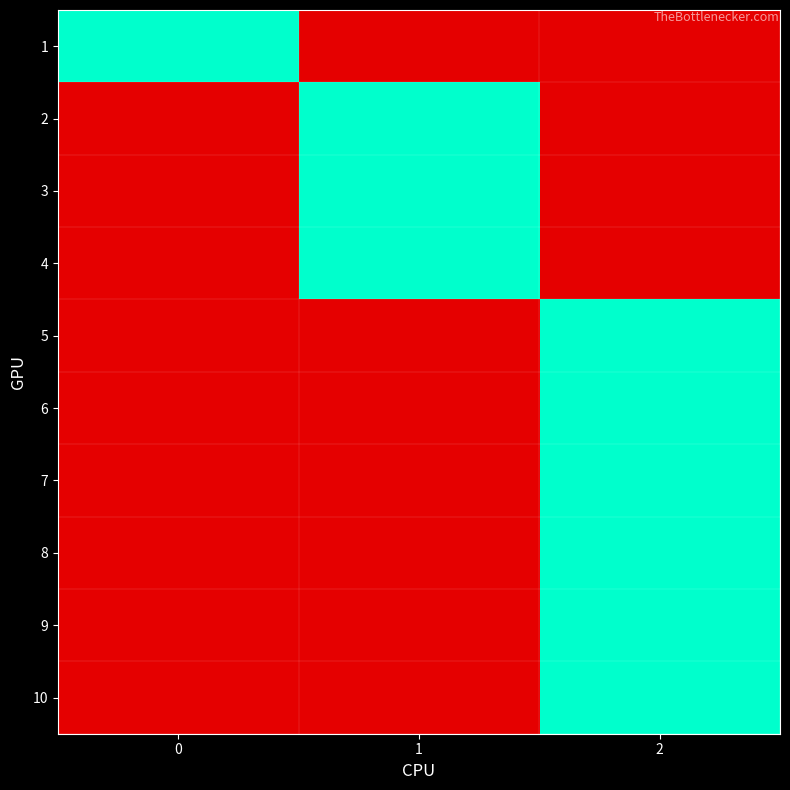

Reading left to right, list all the values displayed in this chart.

row_0: 0=1	1=0	2=0
row_1: 0=0	1=1	2=0
row_2: 0=0	1=1	2=0
row_3: 0=0	1=1	2=0
row_4: 0=0	1=0	2=1
row_5: 0=0	1=0	2=1
row_6: 0=0	1=0	2=1
row_7: 0=0	1=0	2=1
row_8: 0=0	1=0	2=1
row_9: 0=0	1=0	2=1